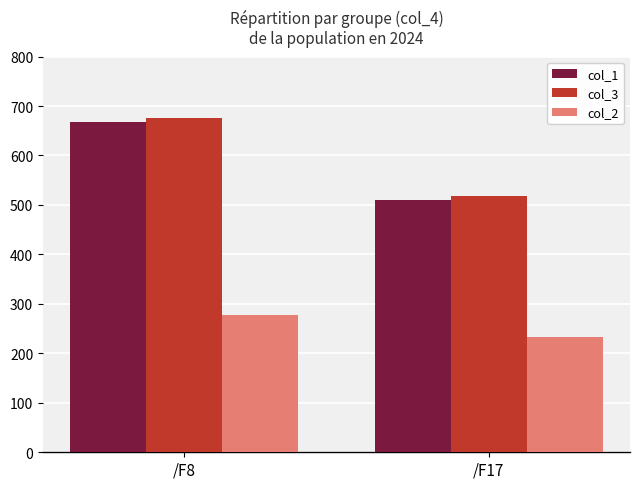

At which label does col_2 reach its minimum?

/F17